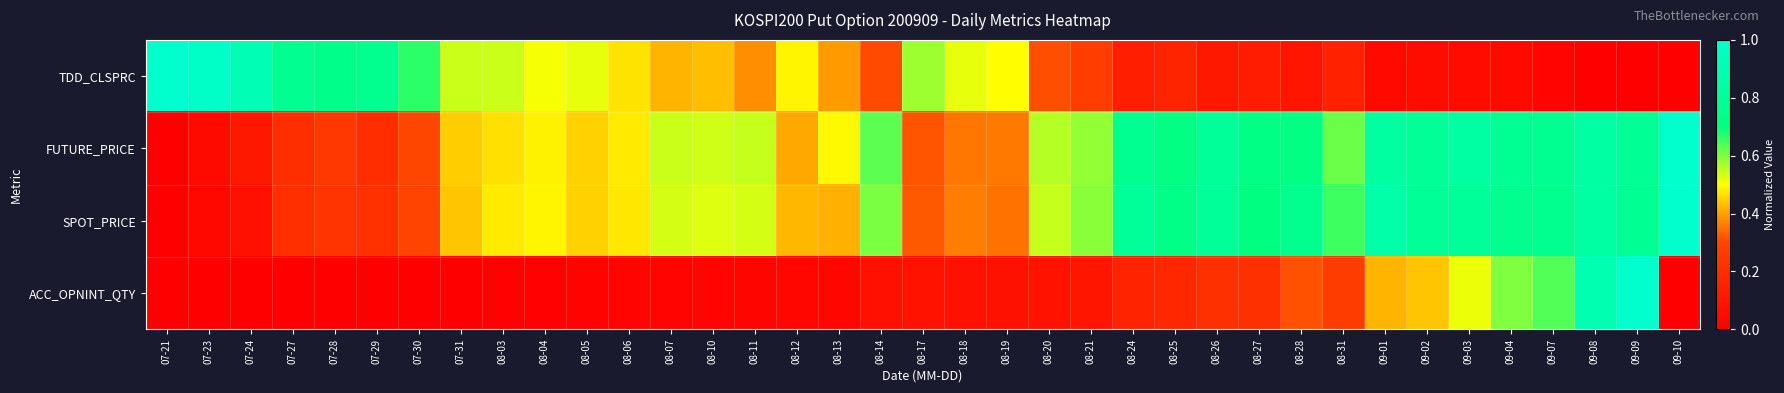

Which series has the widest spread of values?

TDD_CLSPRC